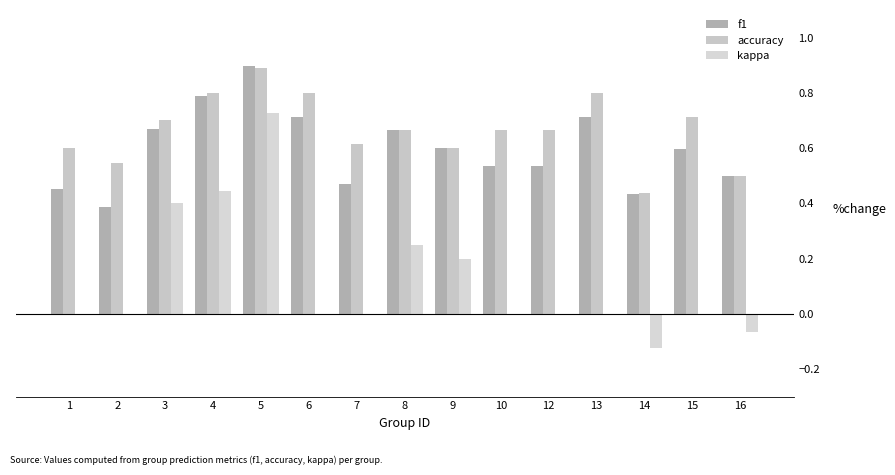

Is it true that kappa equals -0.5 at 12?

False